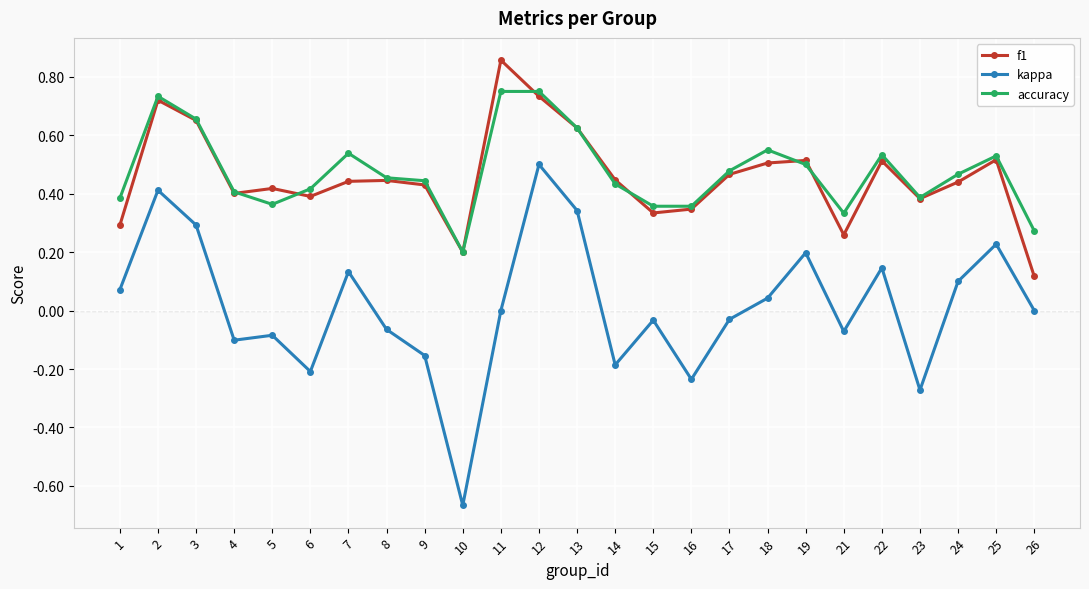

True or false: f1 and kappa cross at least once.

False